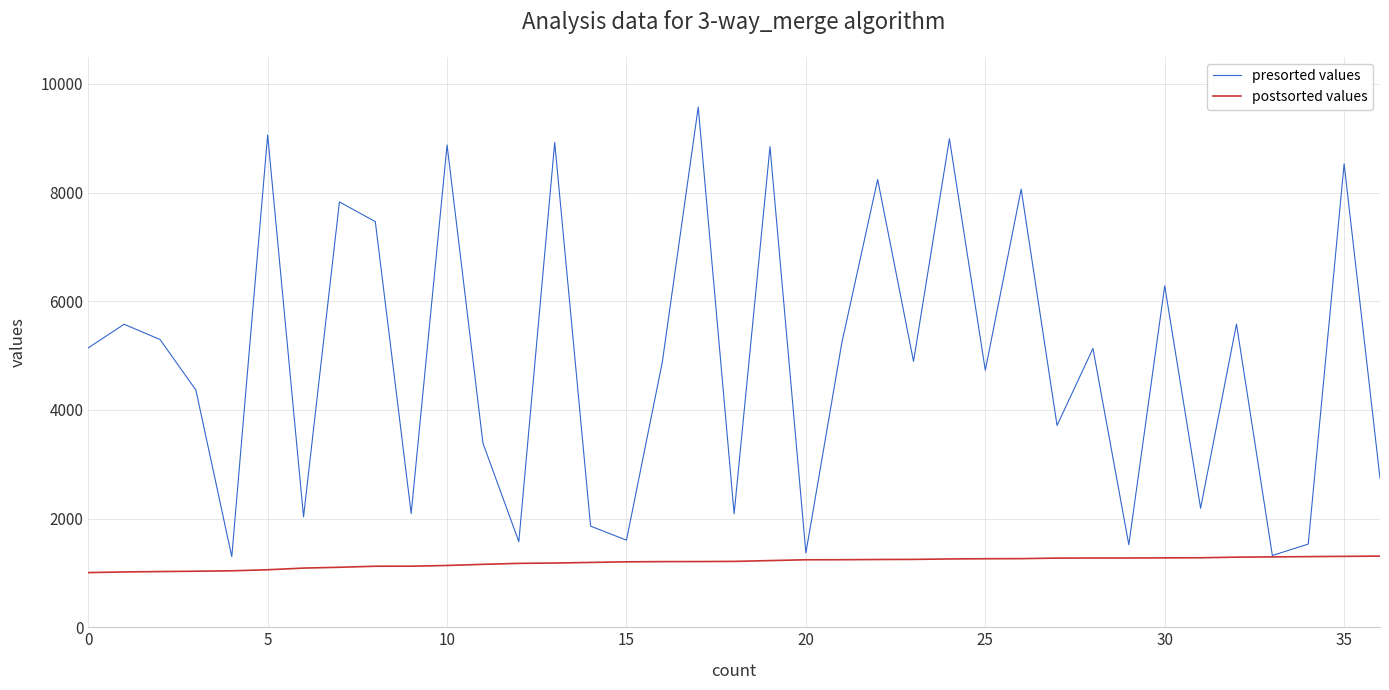

Is this an area chart (filled region under the line)?

No